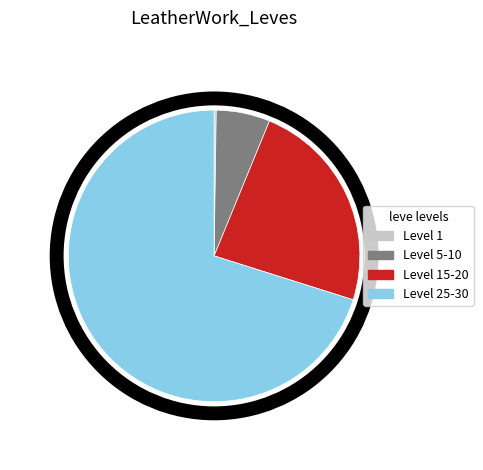

What is the largest slice in the pie chart?

Level 25-30